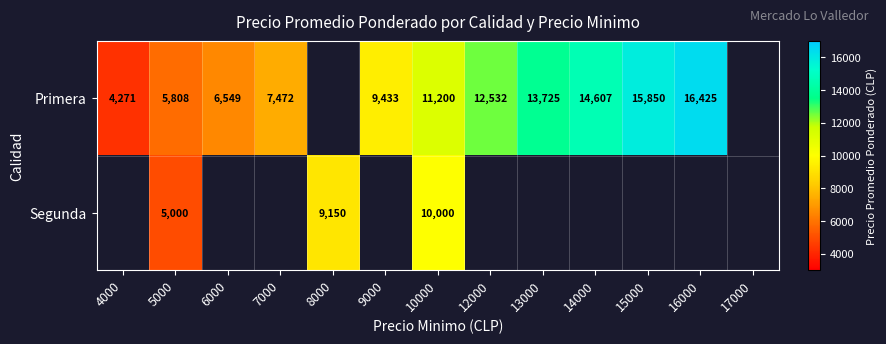

Is it true that Primera equals 1516 at 6000?

False